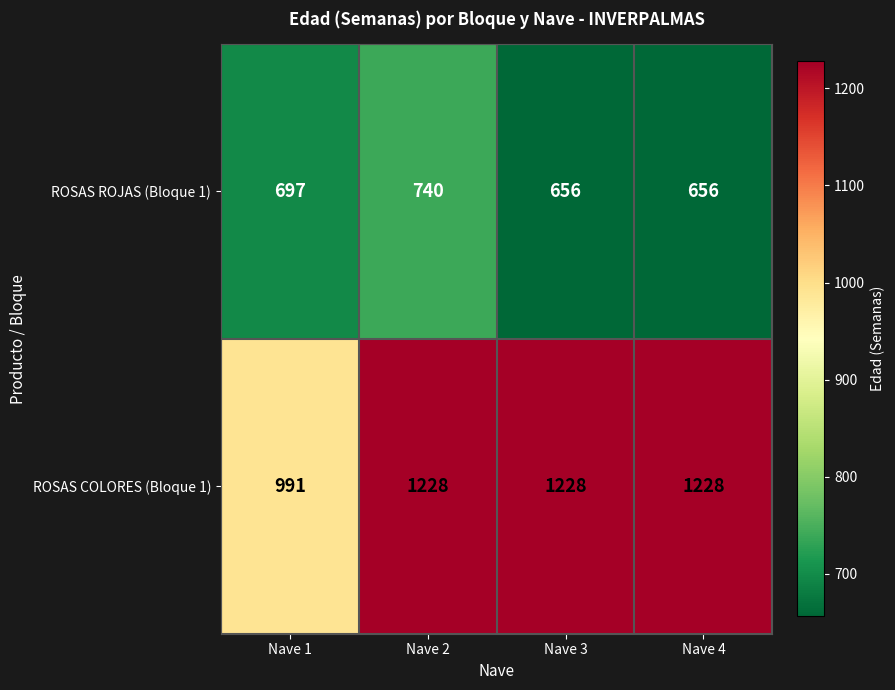

Which series has the largest total across all categories?

ROSAS COLORES (Bloque 1)